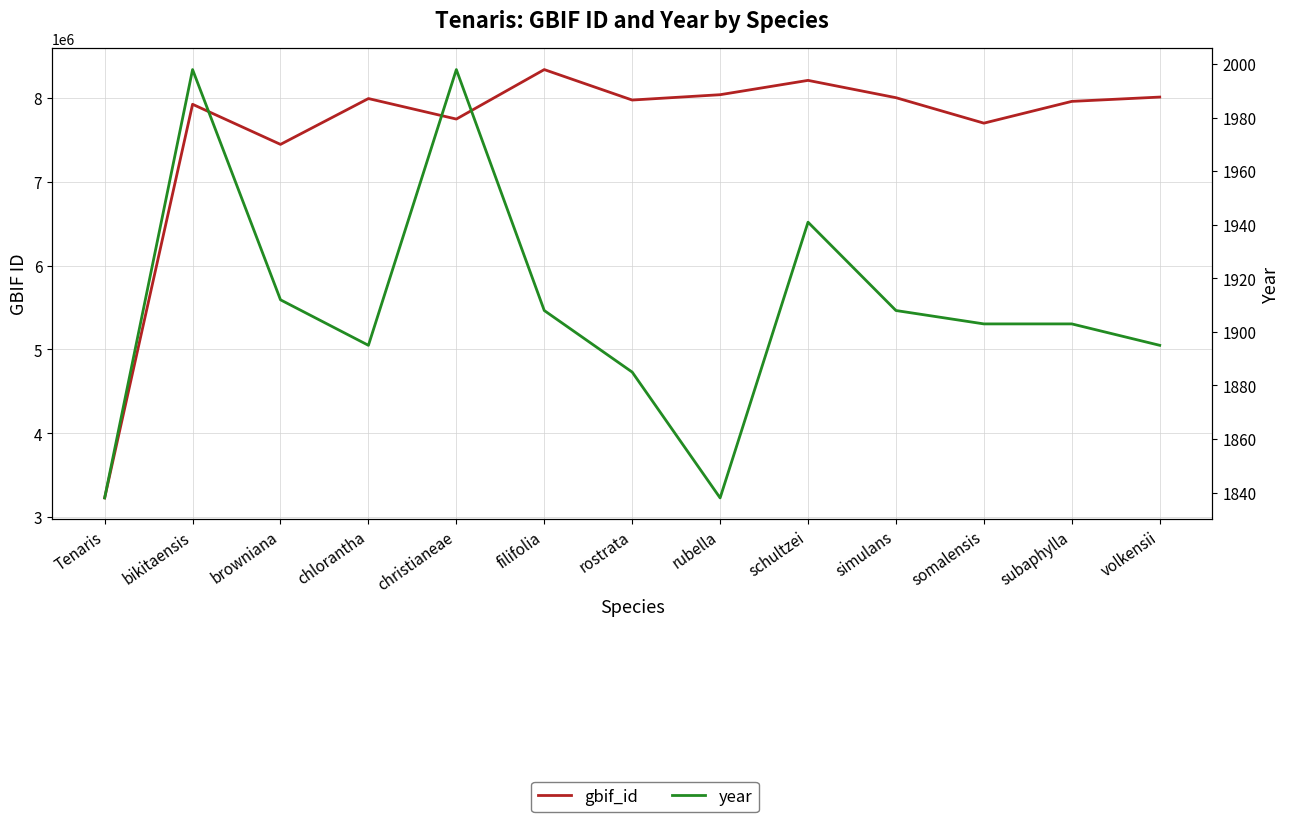

Where does the gbif_id series first go above 7972857?

chlorantha